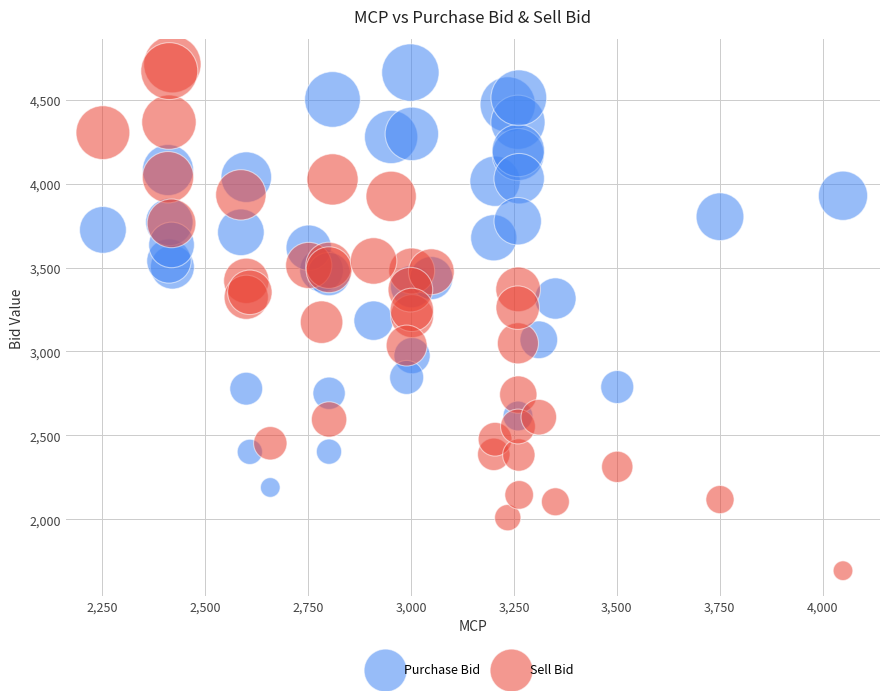

What are all the series names shown in the legend?

Purchase Bid, Sell Bid